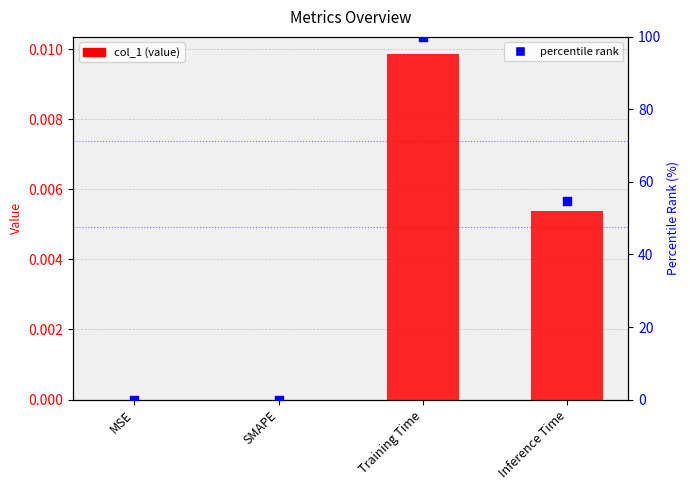

What is the total value across all series at Inference Time?

54.7